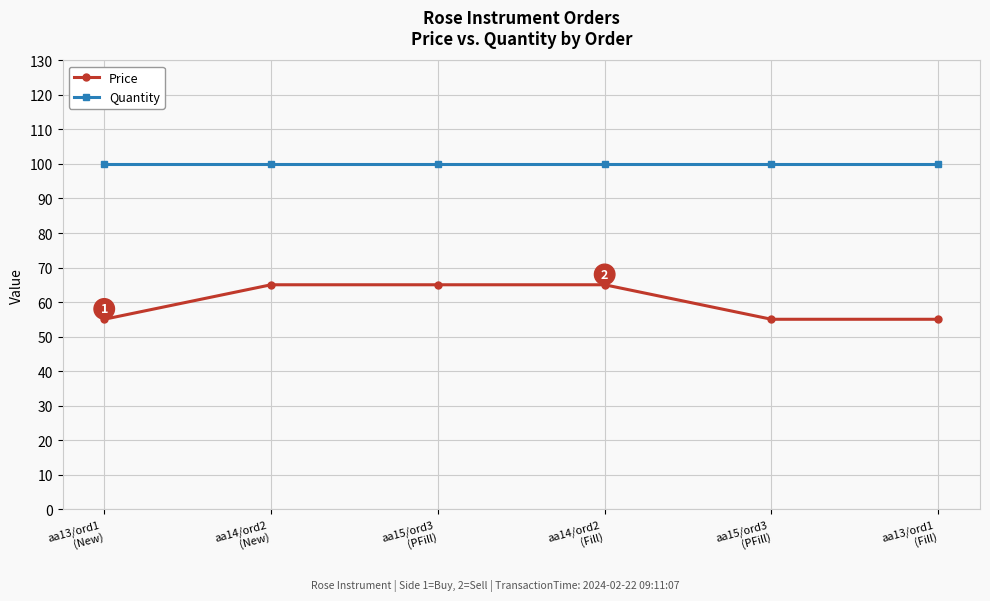

How many categories are shown in the chart?

6